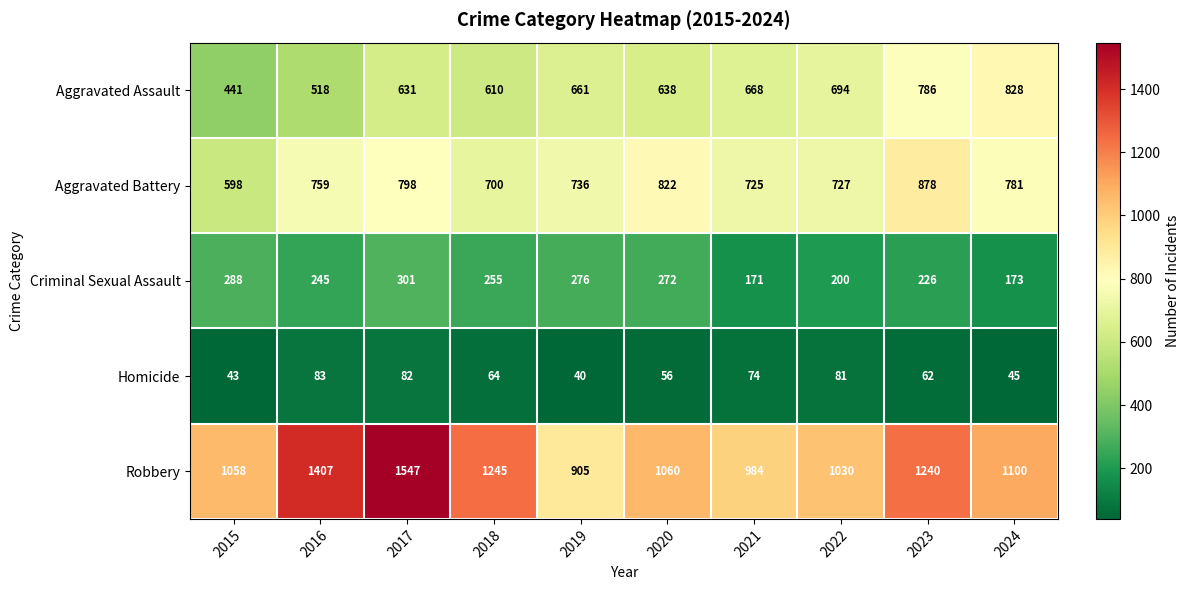

The value of Aggravated Assault at 2017 is 155. True or false?

False